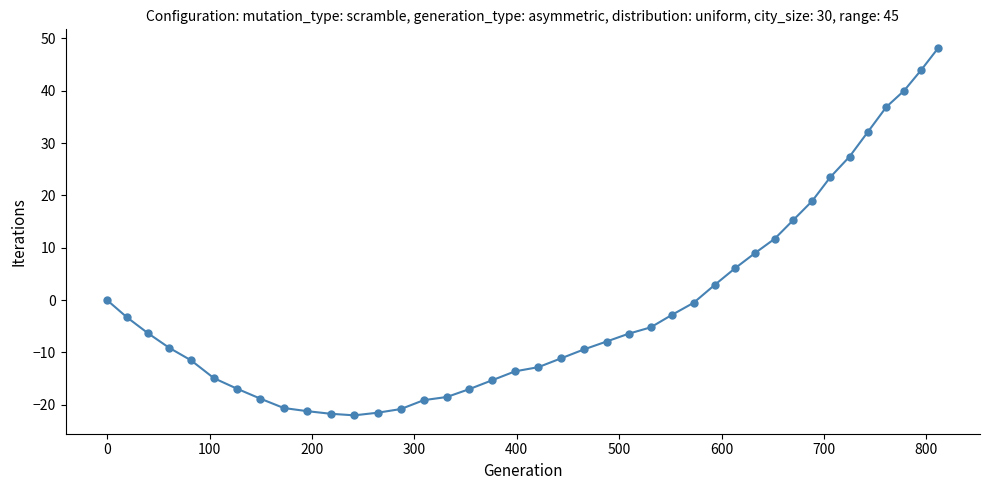

What is the sum of all values?

-32.2